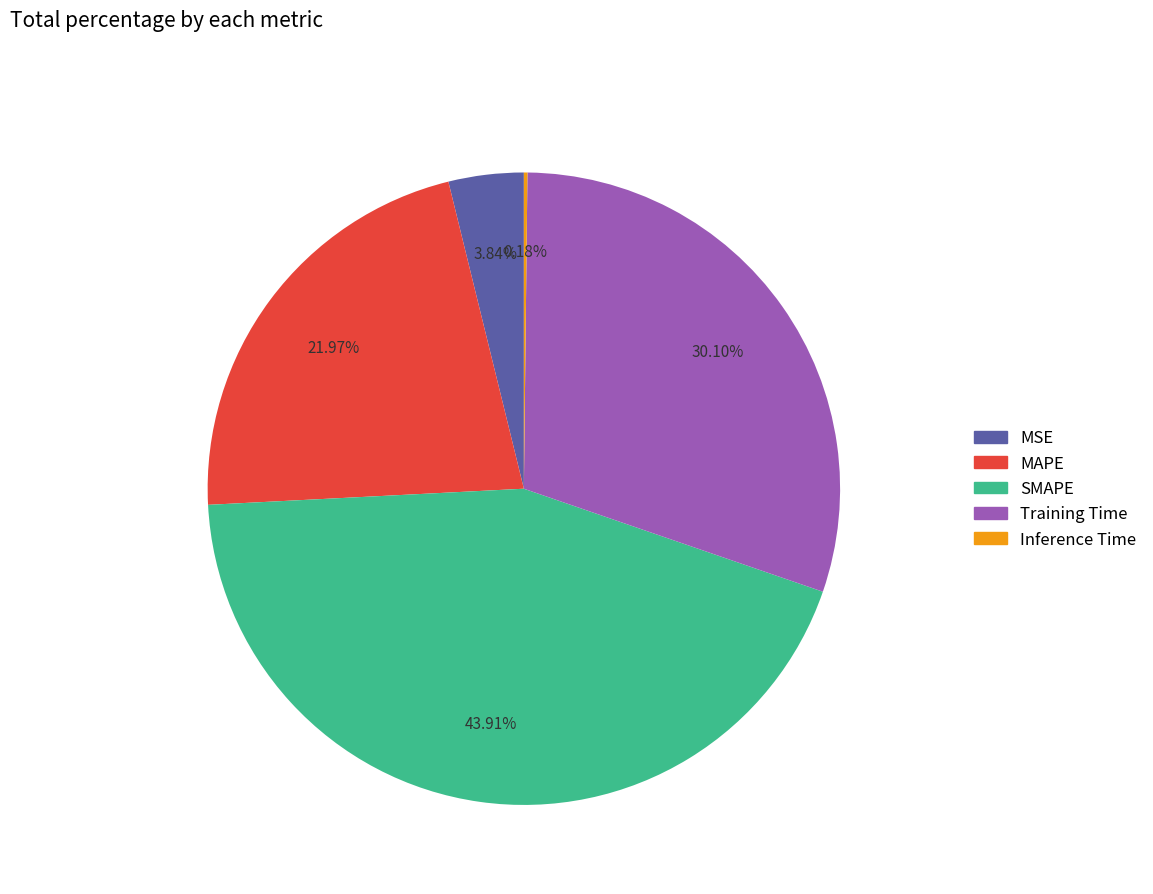

To the nearest percent, what is the average slice percentage?

20%